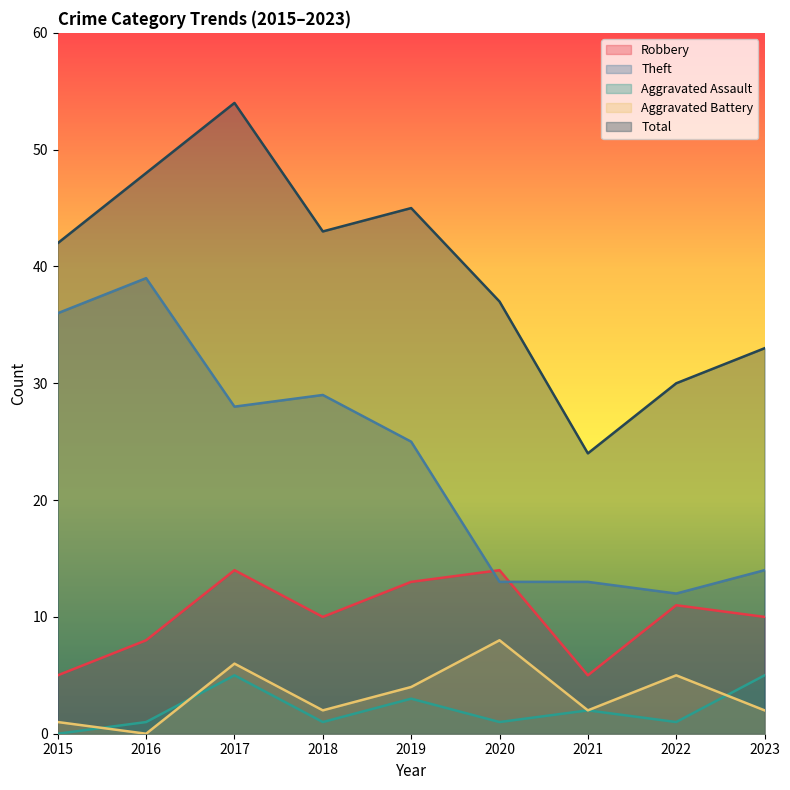

Count the Robbery values in the range 8 to 13.

5